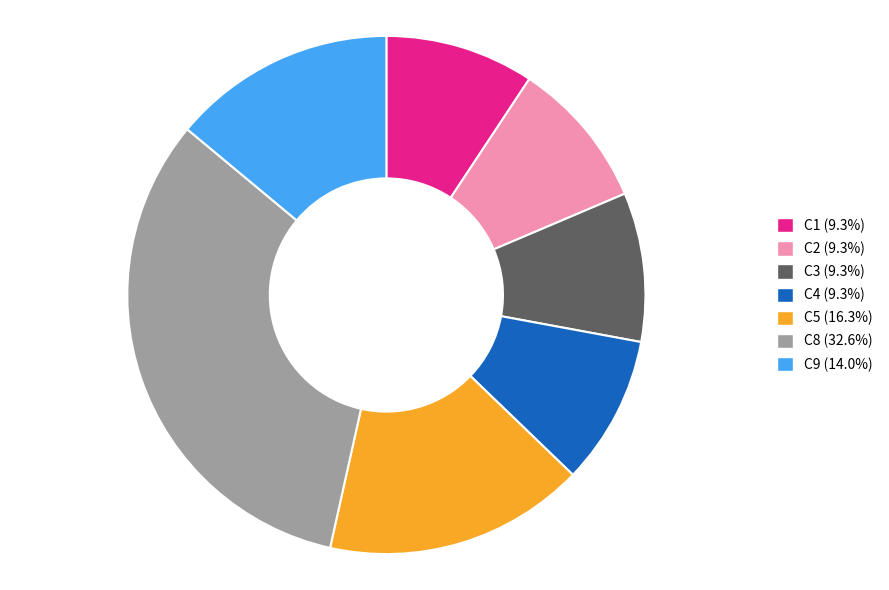

Is there any slice that represents more than half of the pie?

No